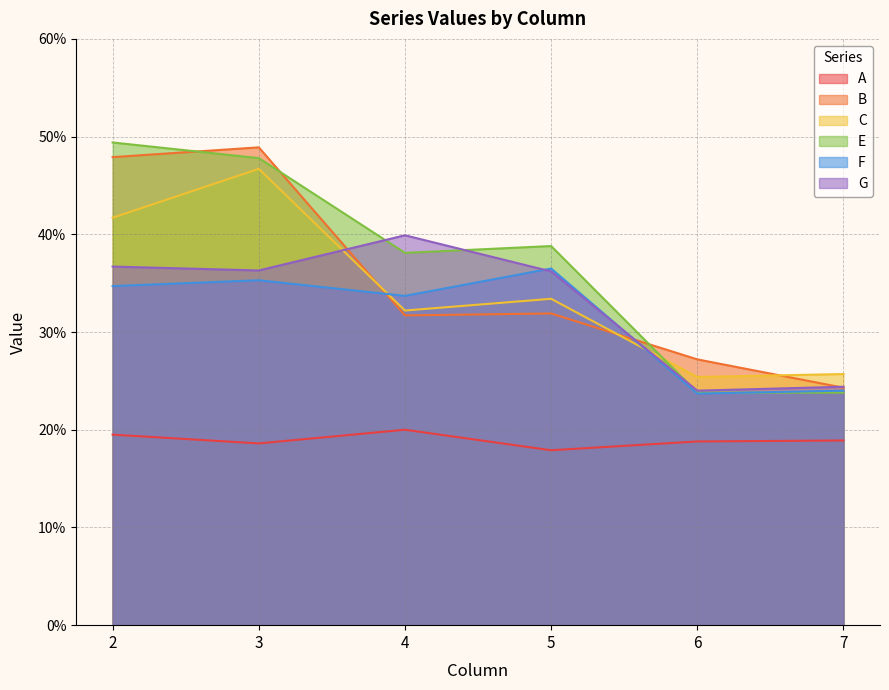

At 7, list the series in order from largest to smallest.

C, G, B, F, E, A